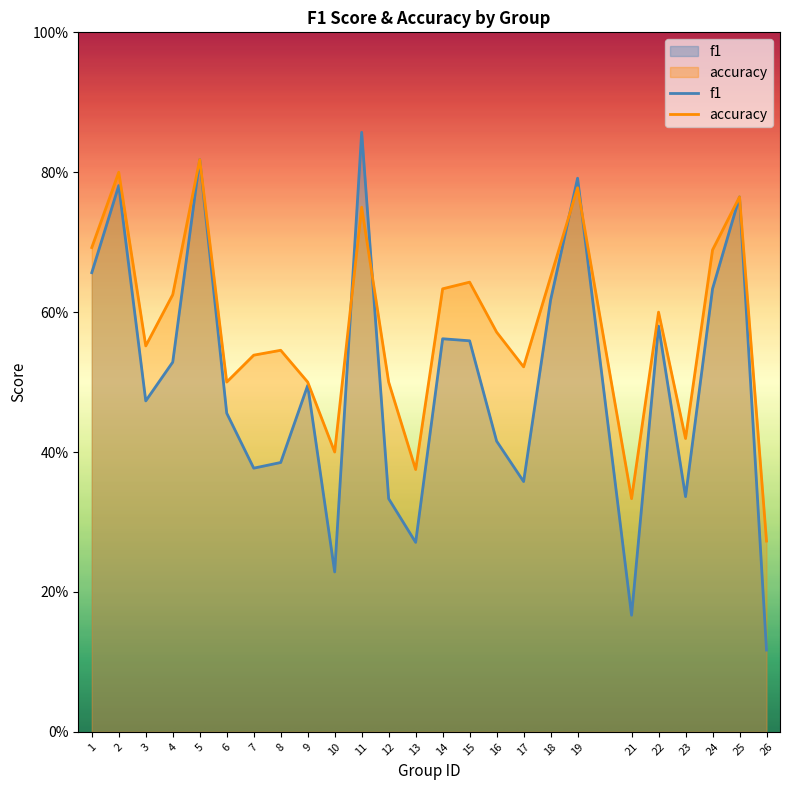

What is the lowest value of the accuracy series?

0.3